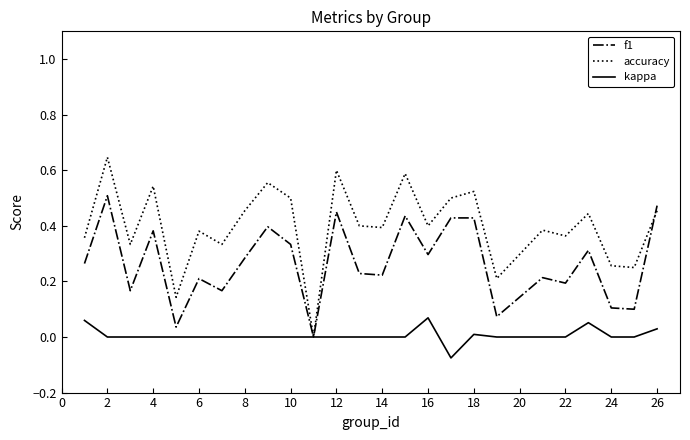

Which series has the widest spread of values?

accuracy